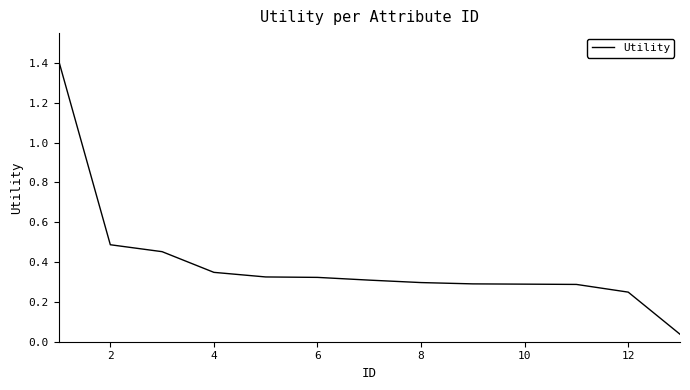

What is the difference between the maximum and minimum values?

1.4